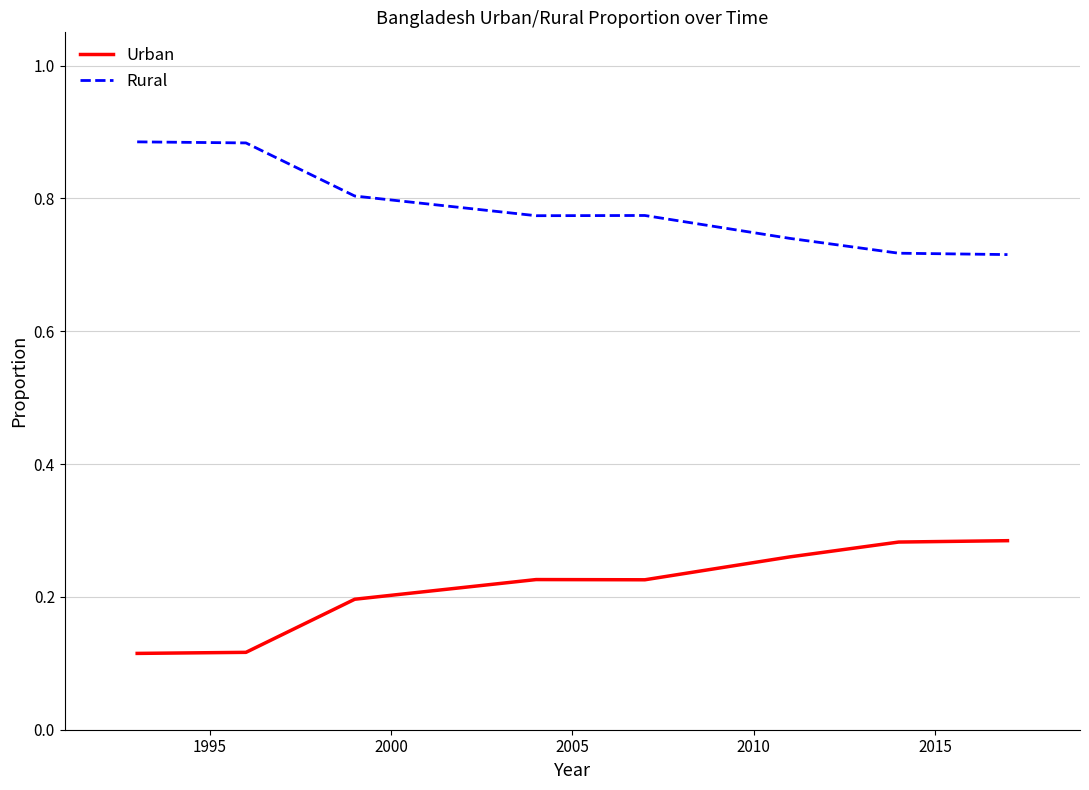

True or false: Rural and Urban intersect in this chart.

False